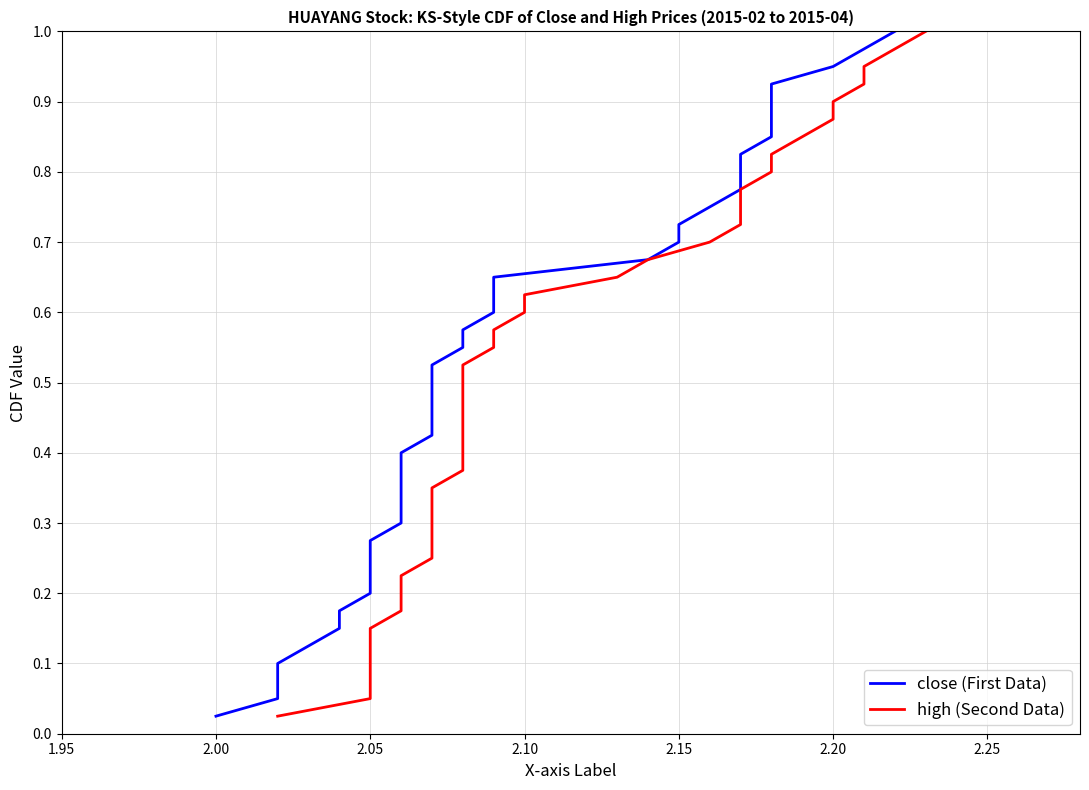

True or false: high has more than 1 interior local peaks.

False